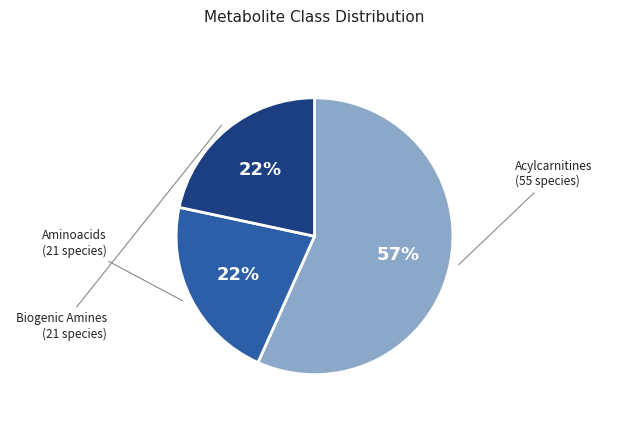

Does any single category account for the majority?

Yes